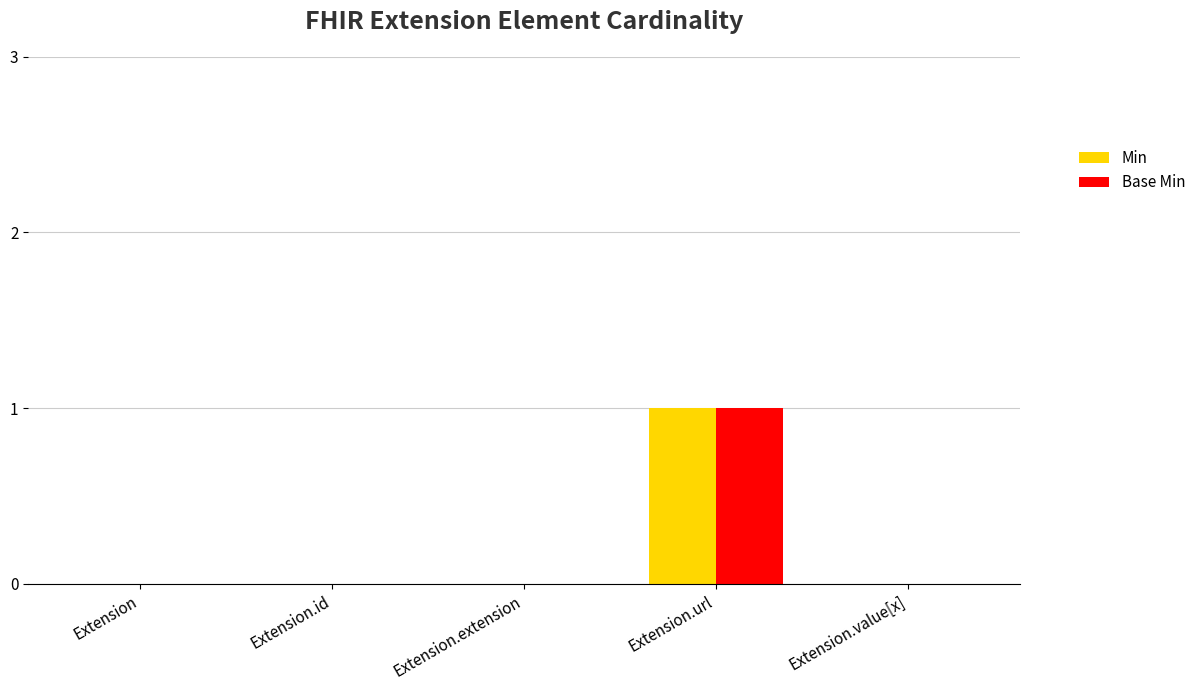

True or false: Base Min has a value of 1 at Extension.url.

True